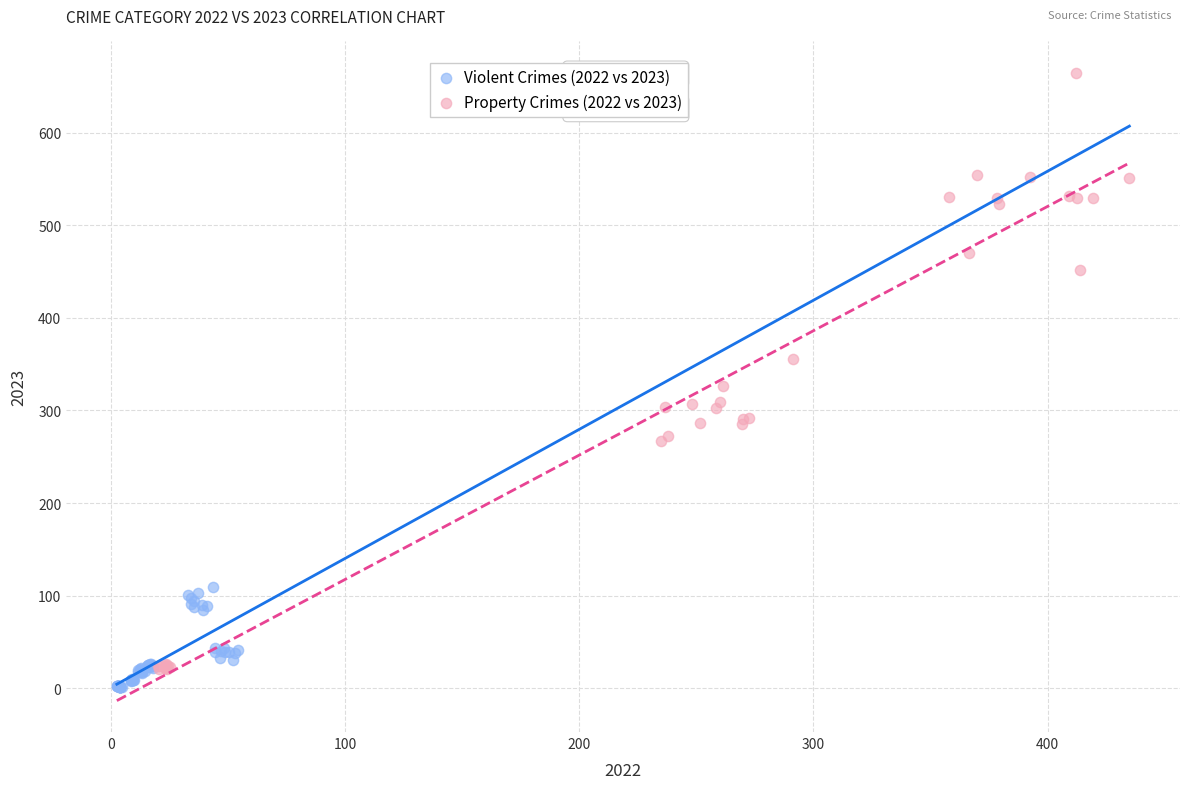

What are all the series names shown in the legend?

Violent Crimes (2022 vs 2023), Property Crimes (2022 vs 2023)